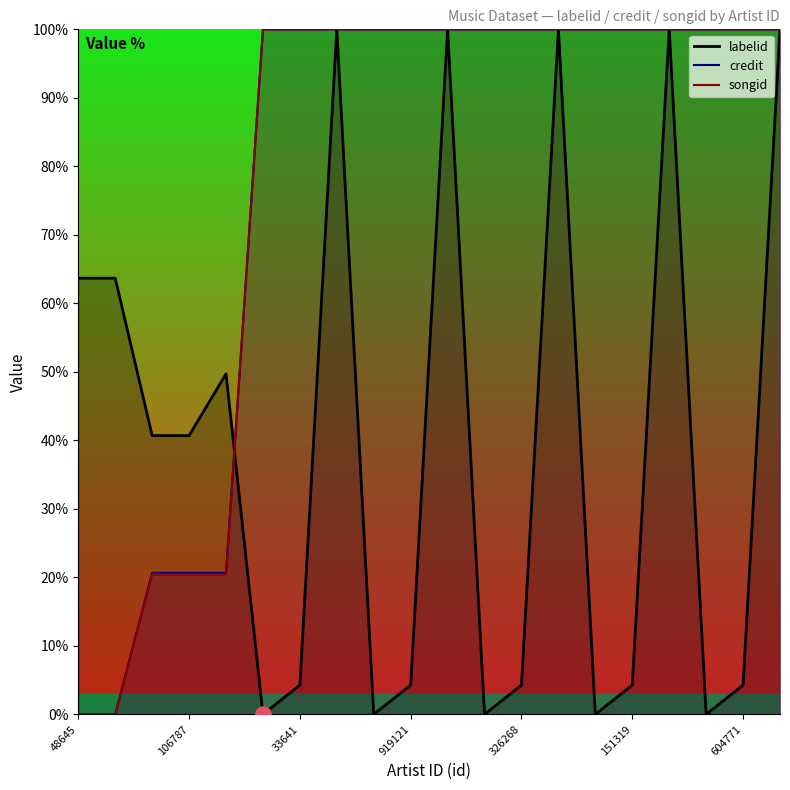

Which series contains the highest Y value?

labelid